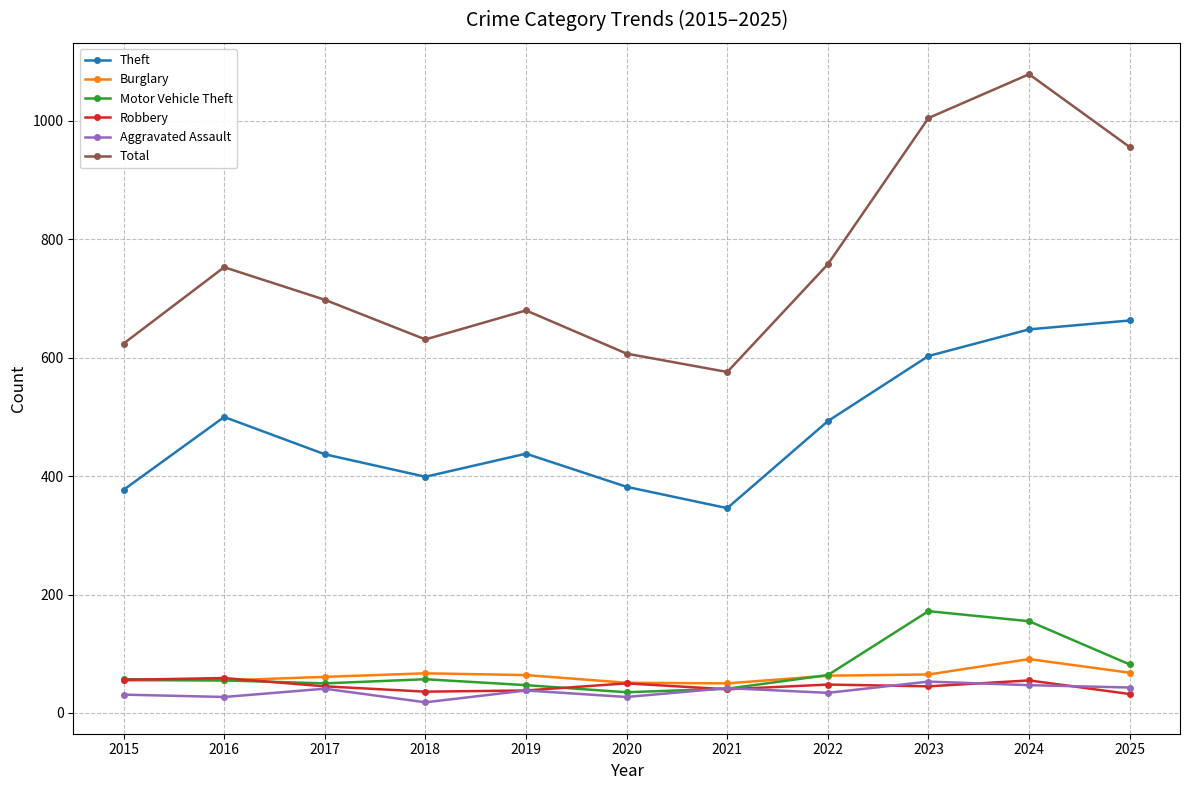

How many interior local valleys does the Total series have?

2